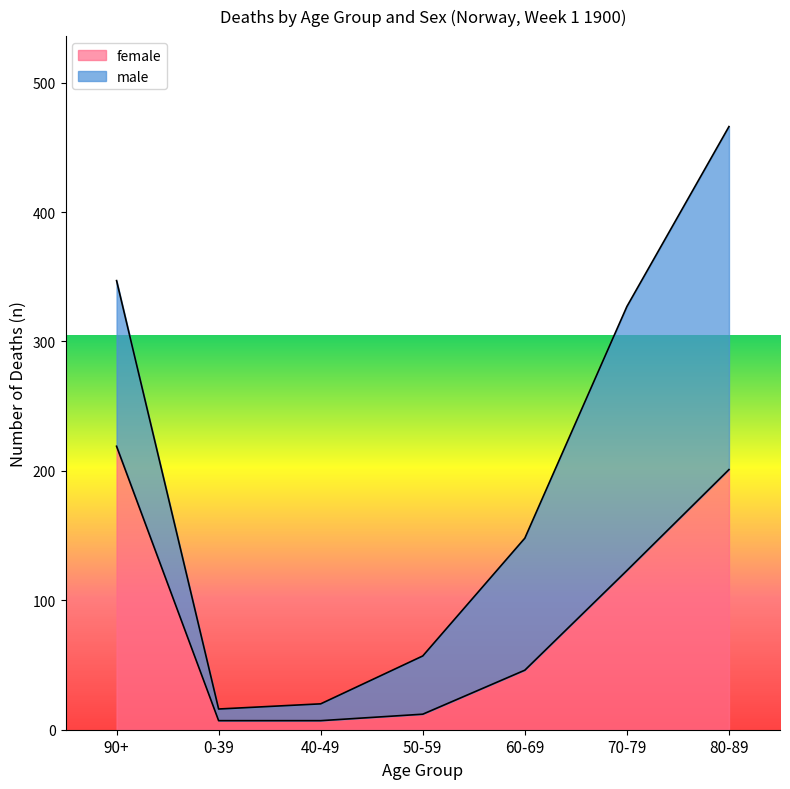

What is the difference between the second highest and second lowest values?

194